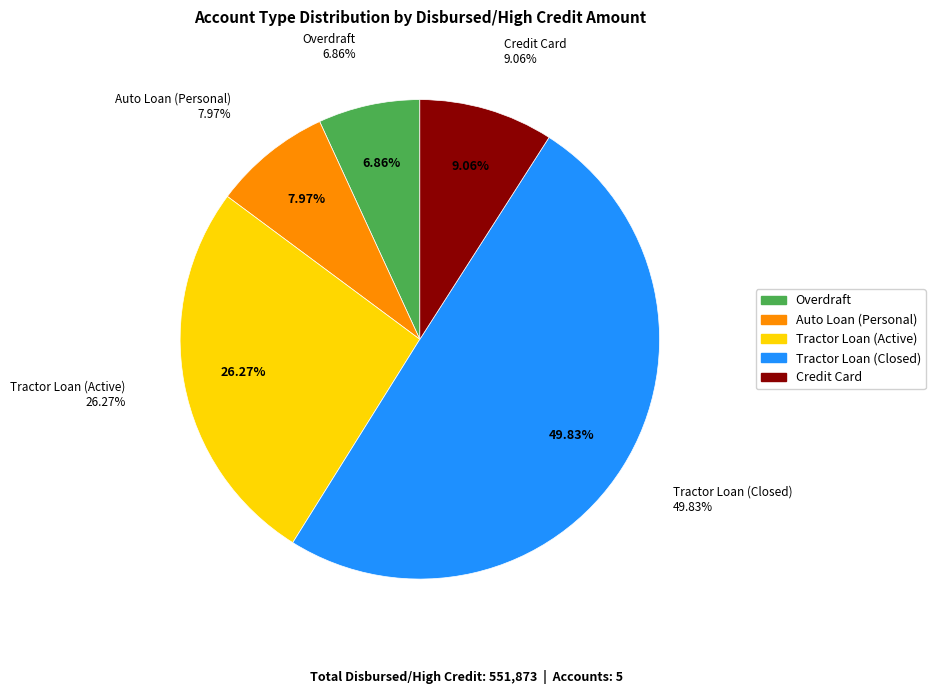

Is Tractor Loan (Closed) the majority of the pie?

No